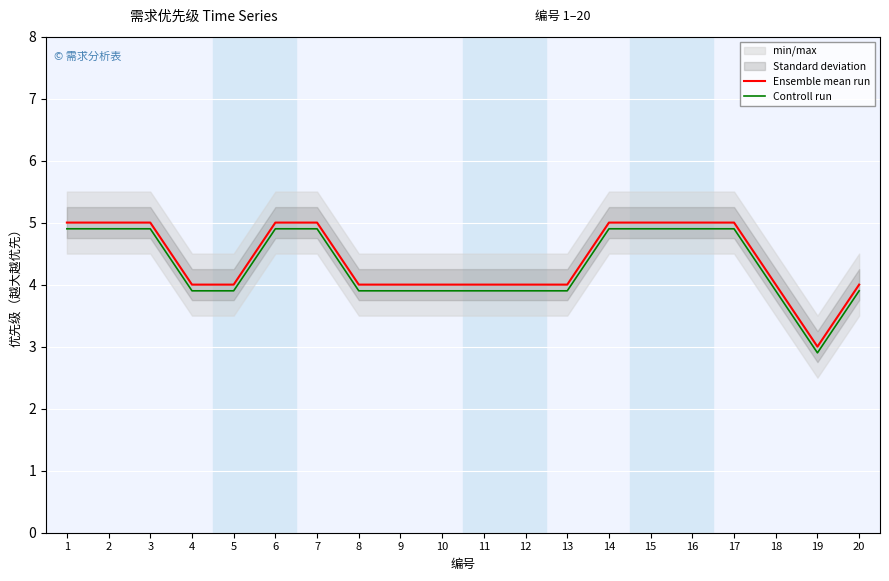

True or false: Controll run and Ensemble mean run cross at least once.

False